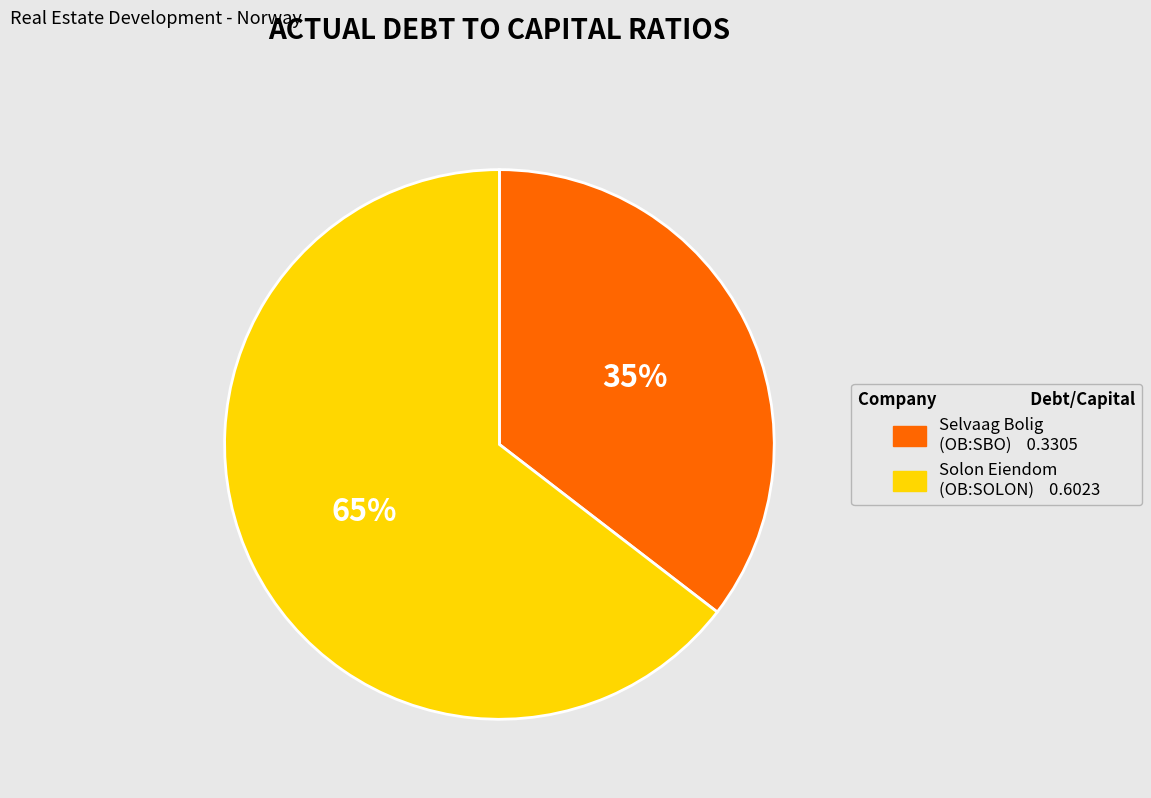

Is there a majority slice in this chart?

Yes